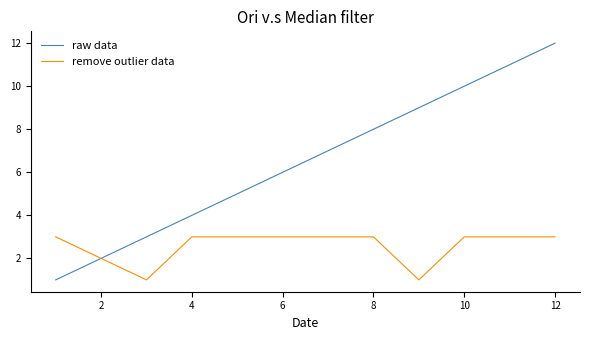

Reading right to left, transcribe all the data shown in this chart.

raw data: 12	11	10	9	8	7	6	5	4	3	2	1
remove outlier data: 3	3	3	1	3	3	3	3	3	1	2	3